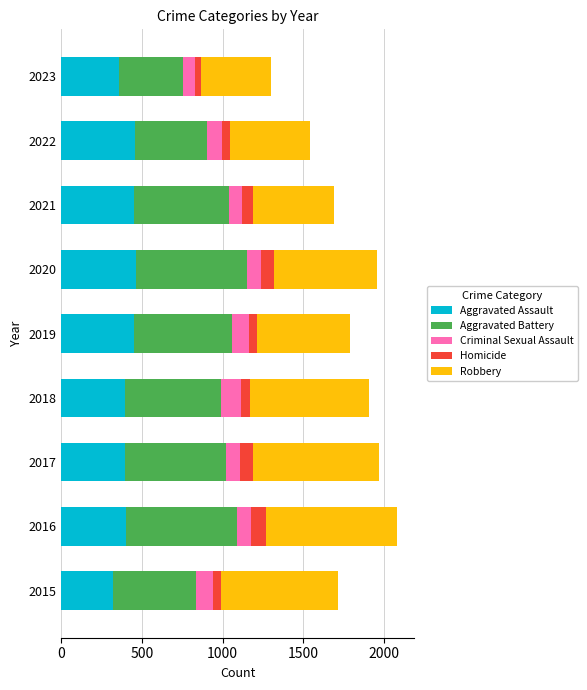

What is the difference between the Aggravated Assault values at 2020 and 2018?

74